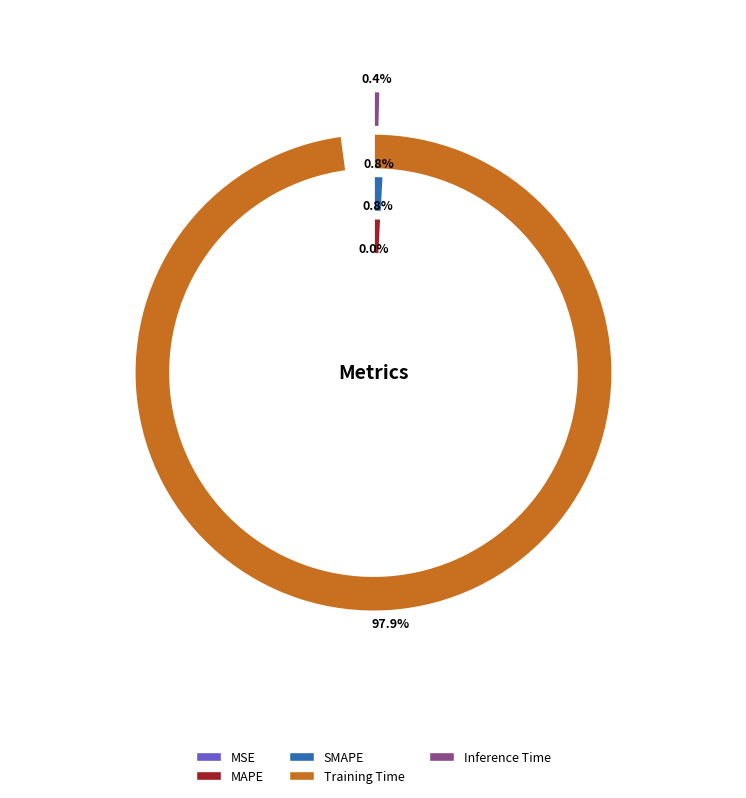

How many segments does this pie chart have?

5